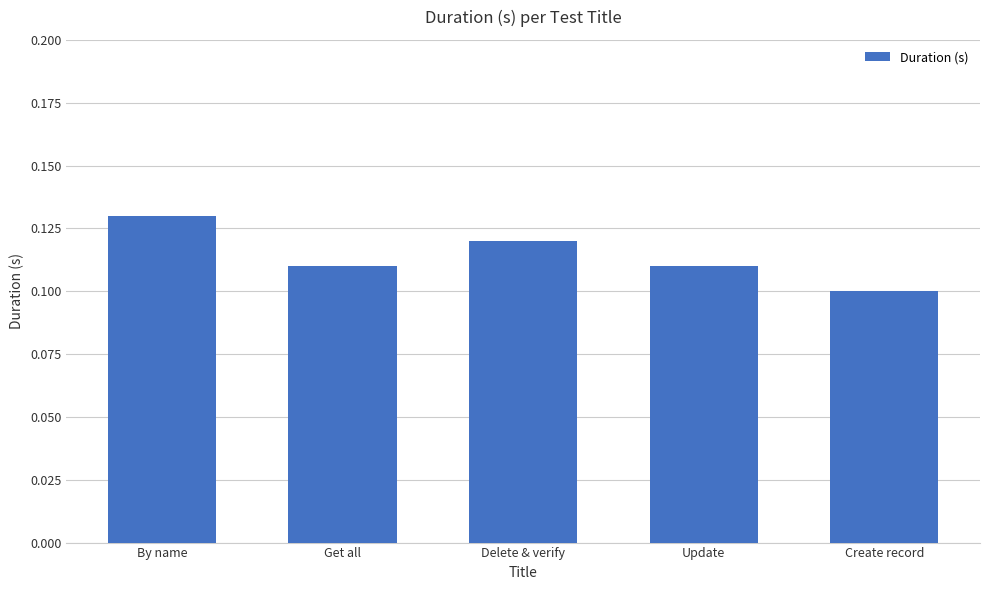

Which label corresponds to the largest value in the chart?

By name